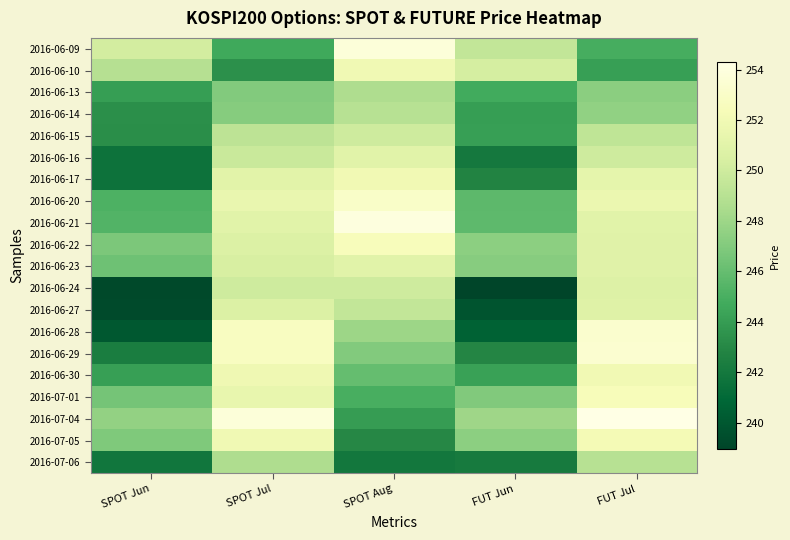

At FUT Jul, list the series in order from smallest to largest.

2016-06-10, 2016-06-09, 2016-06-13, 2016-06-14, 2016-07-06, 2016-06-15, 2016-06-16, 2016-06-24, 2016-06-27, 2016-06-22, 2016-06-23, 2016-06-21, 2016-06-17, 2016-06-20, 2016-06-30, 2016-07-05, 2016-07-01, 2016-06-28, 2016-06-29, 2016-07-04